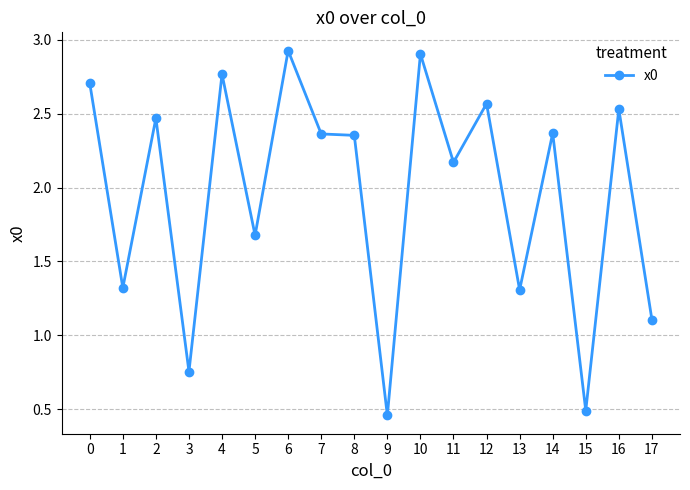

True or false: the data has more than 2 interior local peaks.

True